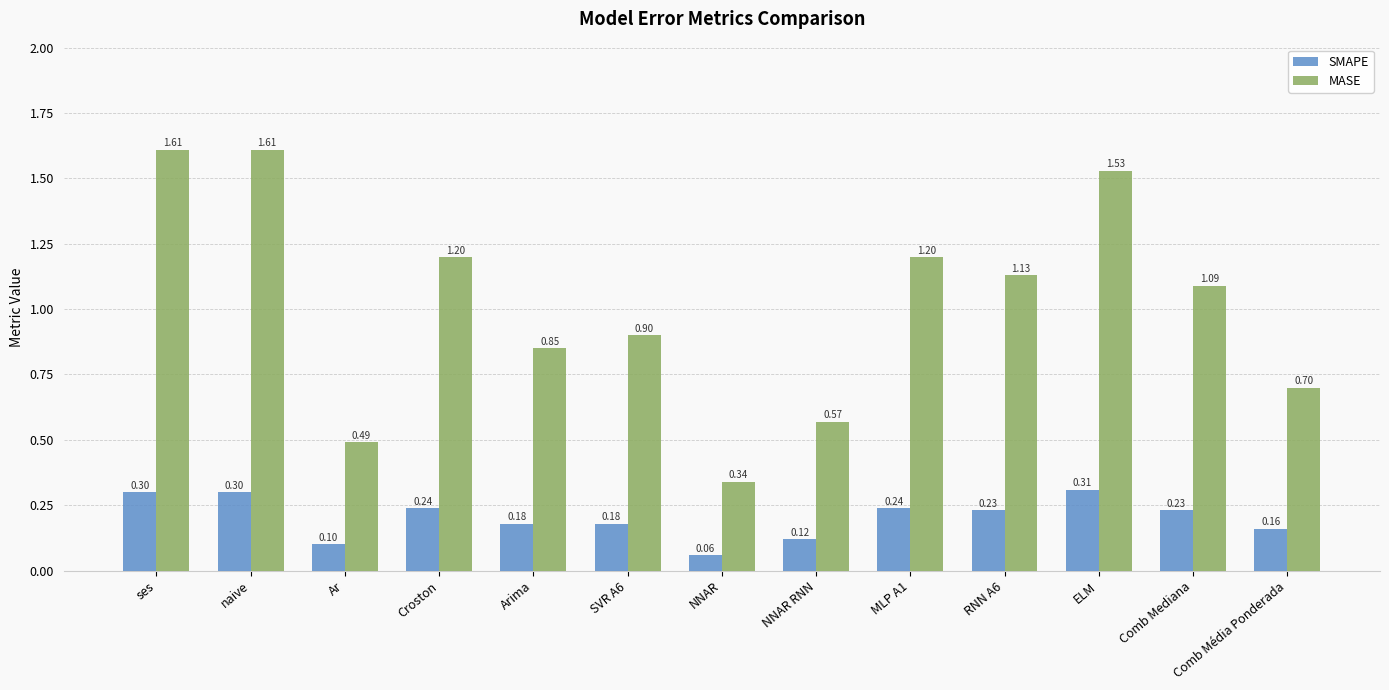

What is the difference between the MASE values at Croston and SVR A6?

0.3